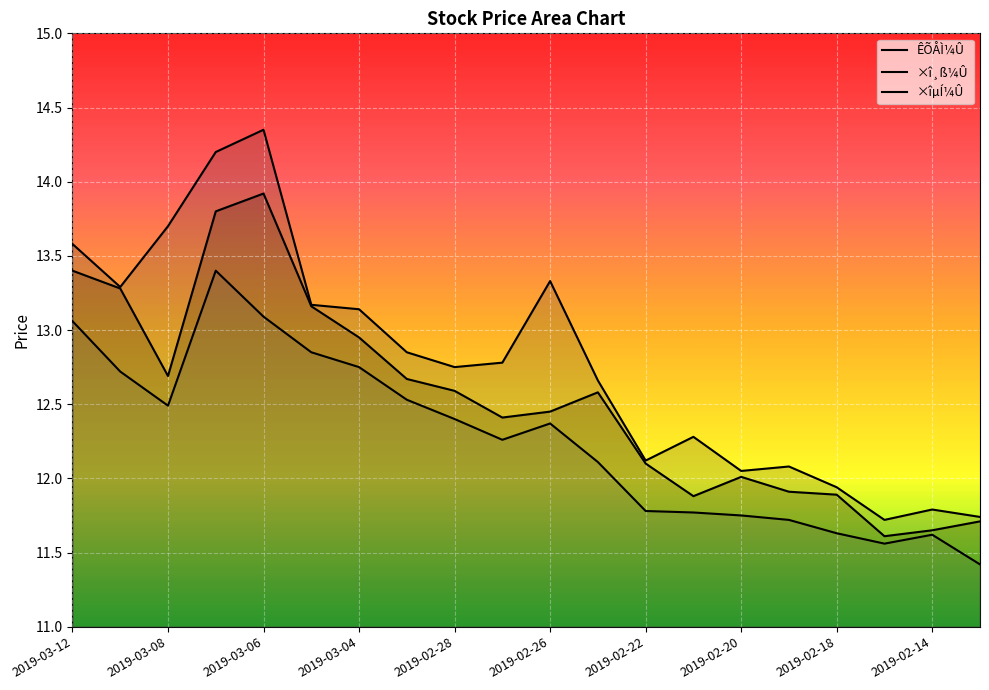

How many interior local valleys does the ×î¸ß¼Û series have?

5